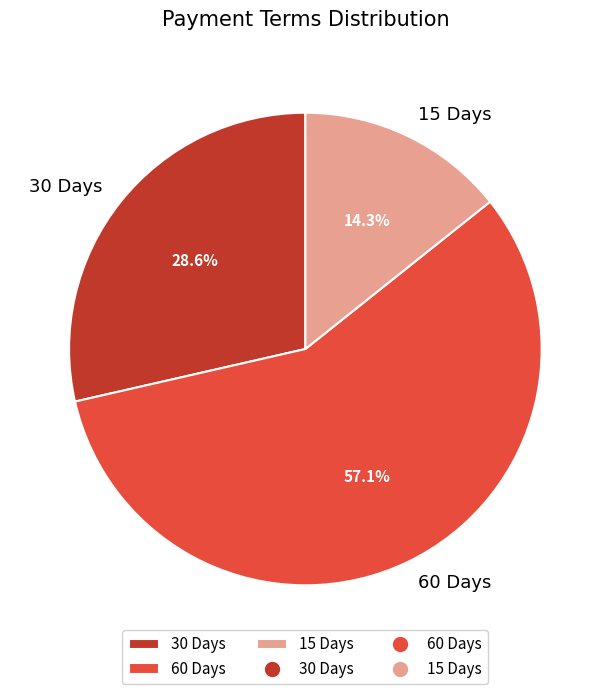

Does 60 Days represent more than half of the total?

Yes